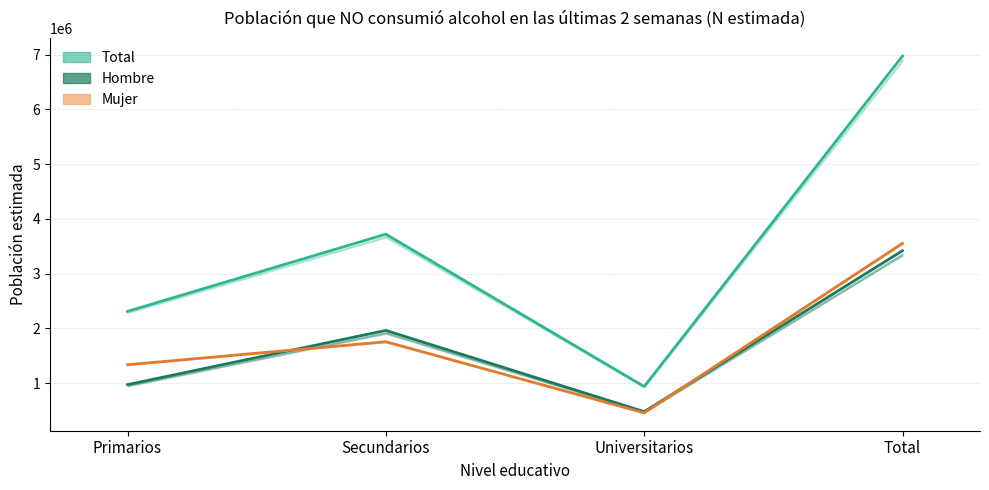

At how many categories does at least one series exceed 2818429?

2